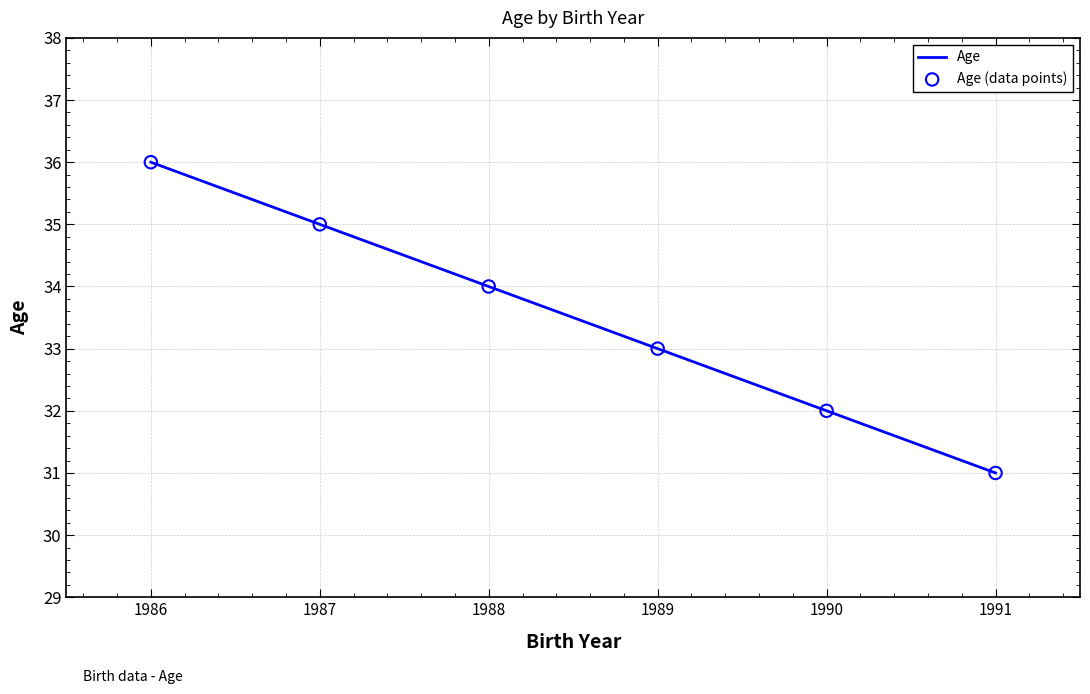

At how many categories does at least one series exceed 32?

4